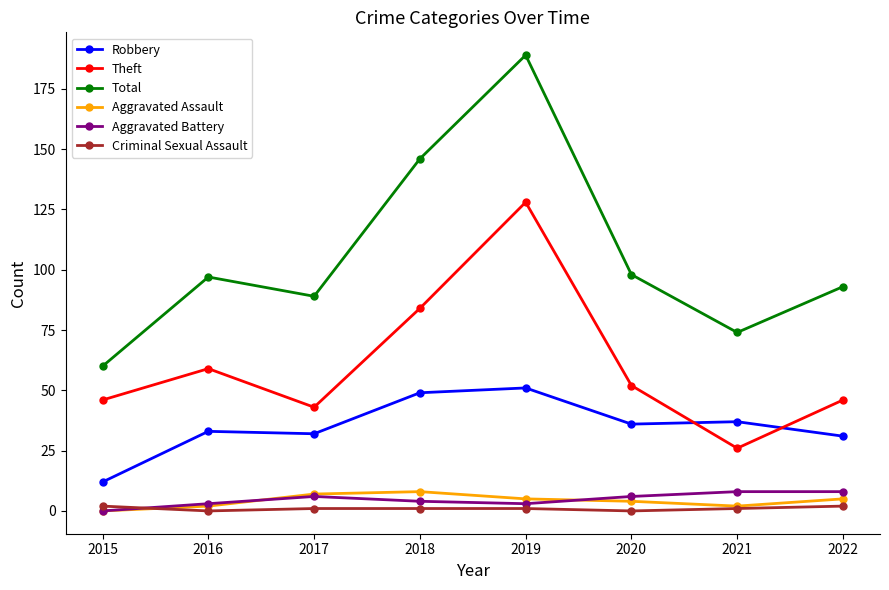

Reading left to right, list all the values displayed in this chart.

Robbery: 12	33	32	49	51	36	37	31
Theft: 46	59	43	84	128	52	26	46
Total: 60	97	89	146	189	98	74	93
Aggravated Assault: 0	2	7	8	5	4	2	5
Aggravated Battery: 0	3	6	4	3	6	8	8
Criminal Sexual Assault: 2	0	1	1	1	0	1	2